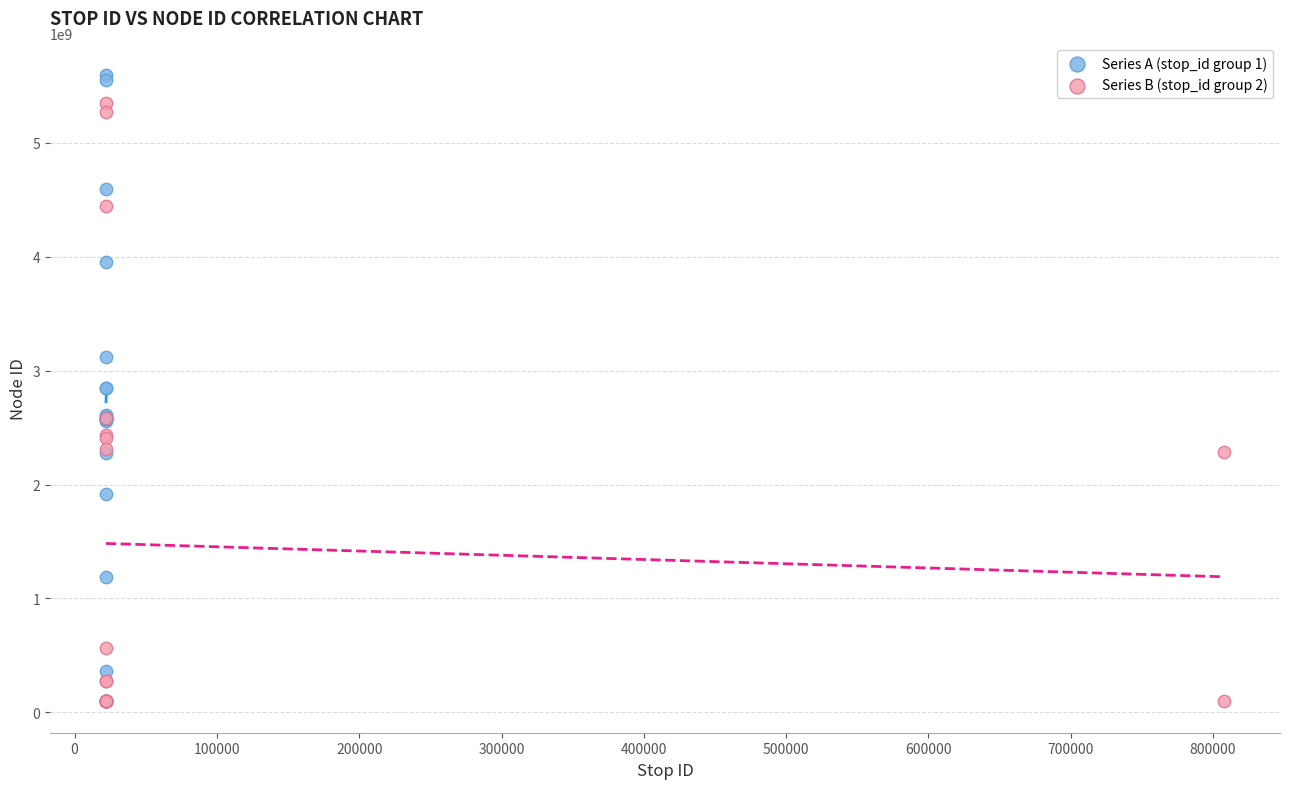

Which series contains the highest Y value?

Series A (stop_id group 1)